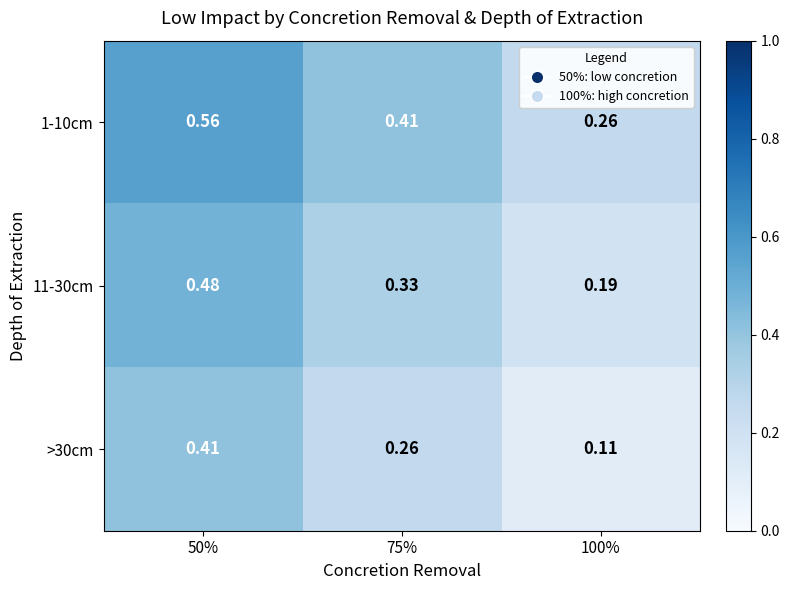

Is the value of >30cm at 100% greater than the value of 1-10cm at 50%?

No